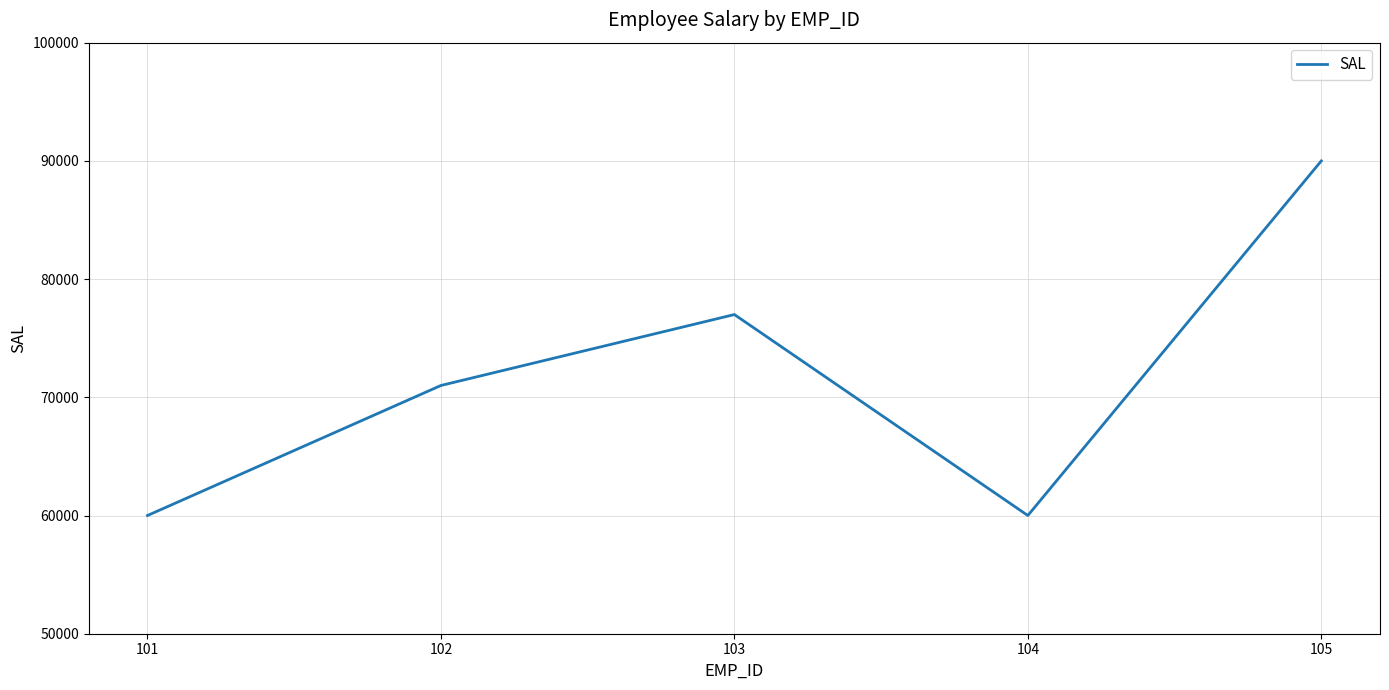

Reading right to left, what are all the values shown in this chart?

105=90000	104=60000	103=77000	102=71000	101=60000